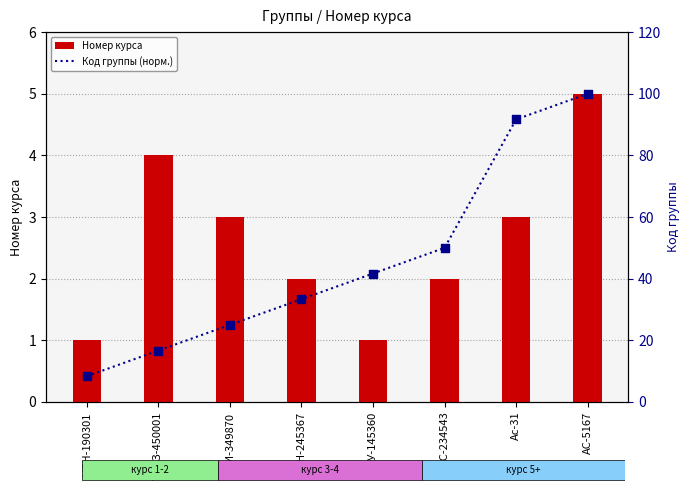

What is the total value across all series at МЕН-190301?

9.3